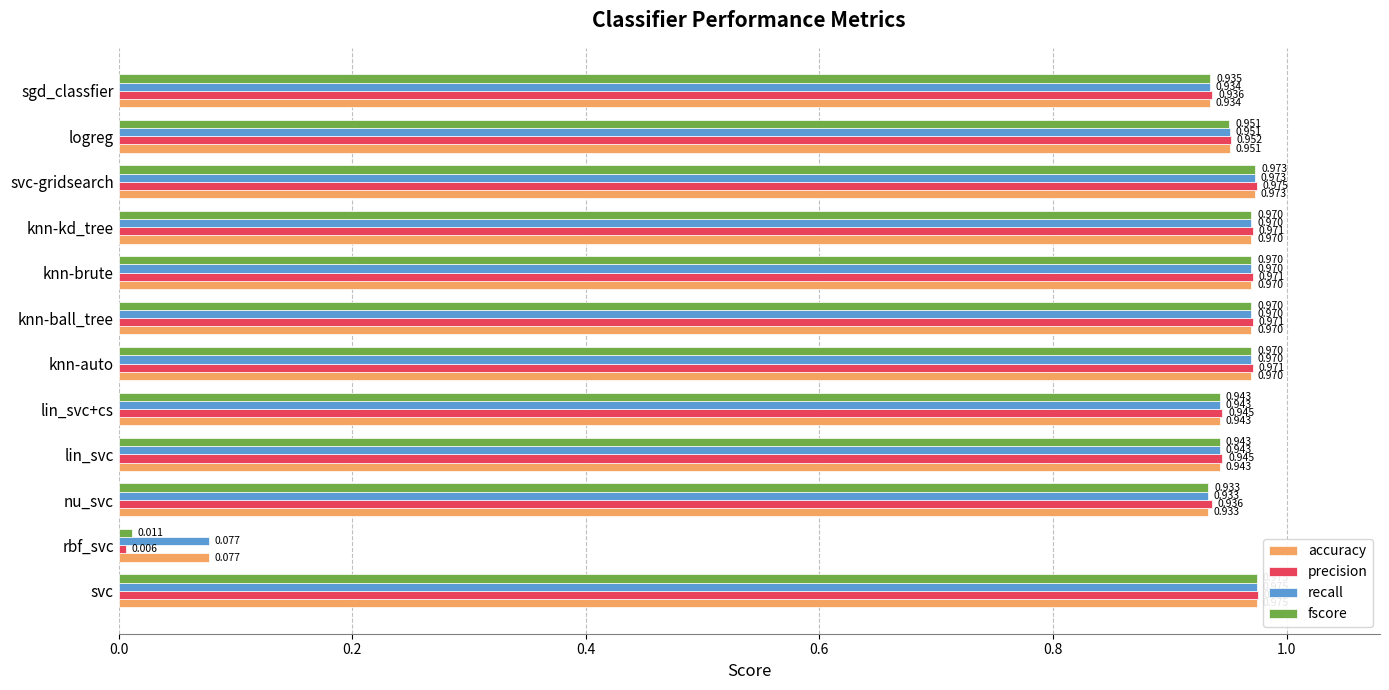

At which label is precision closest to 0?

rbf_svc